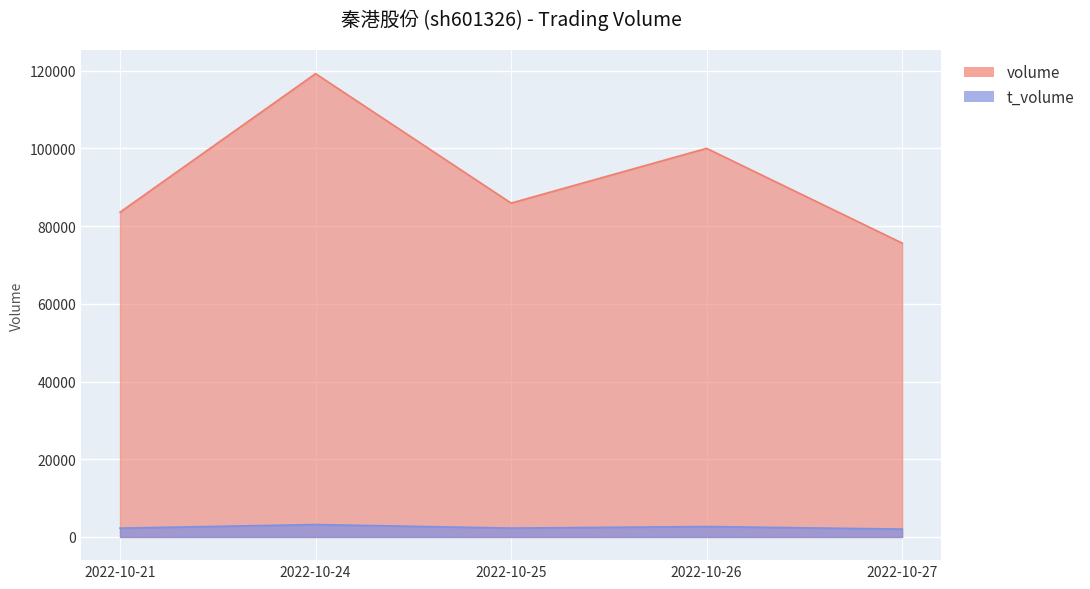

What is the value of the volume point at the 1st from the left?

83577